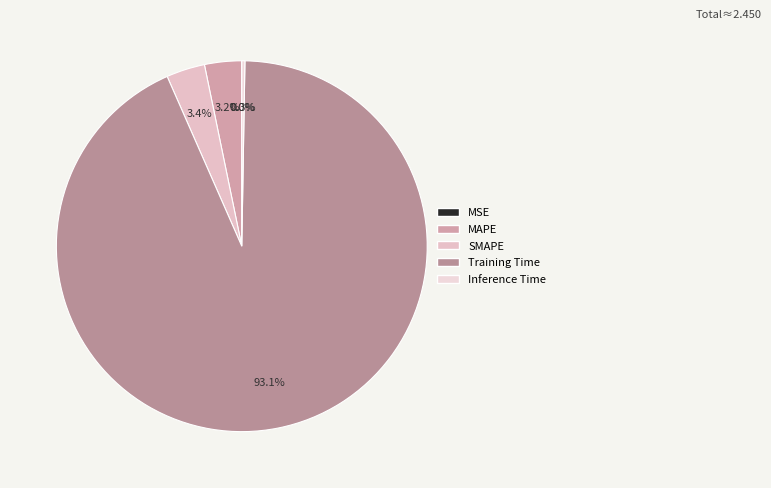

What percentage is NOT represented by MSE?

100.0%